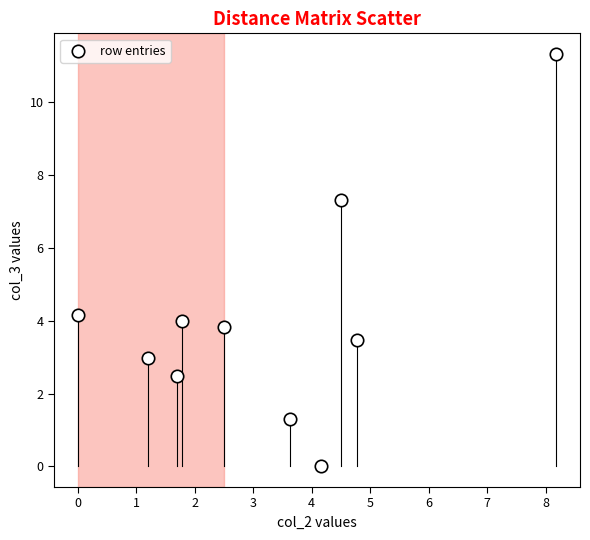

What Y value in the scatter plot is closest to 5?

4.2